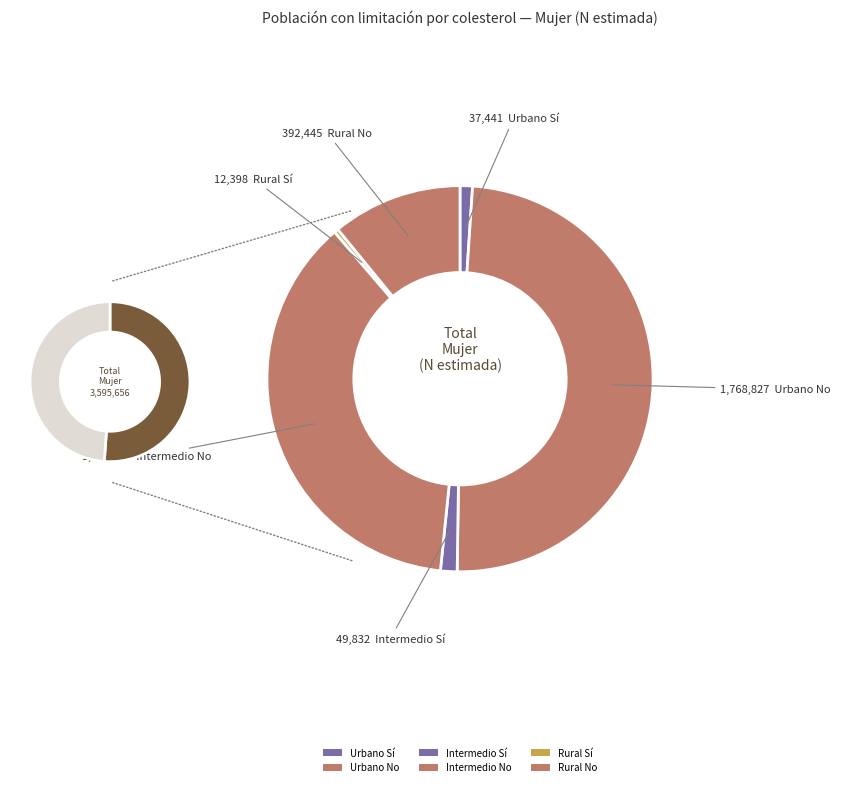

To the nearest percent, what portion does Urbano Sí represent?

1%